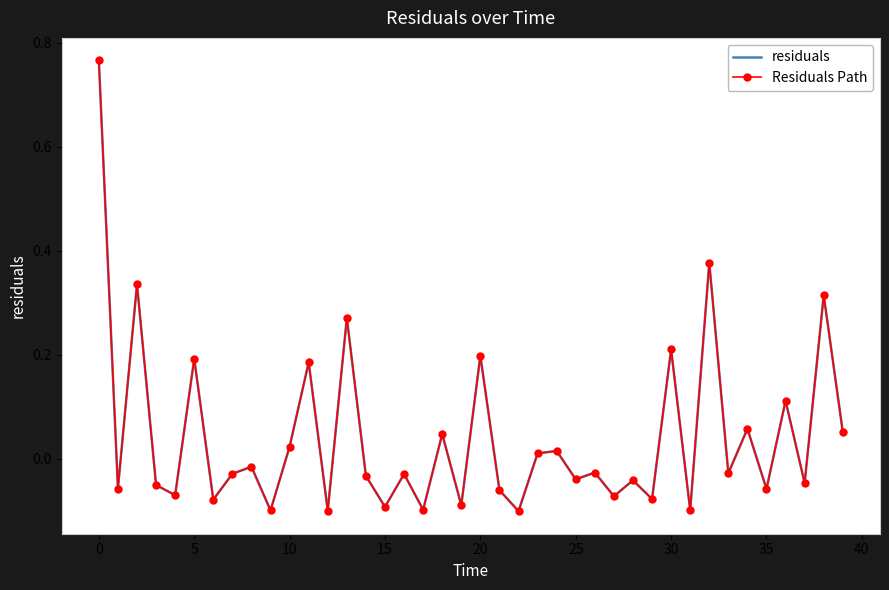

Reading left to right, what are all the values shown in this chart?

residuals: 0.8	-0.1	0.3	-0.1	-0.1	0.2	-0.1	-0.0	-0.0	-0.1	0.0	0.2	-0.1	0.3	-0.0	-0.1	-0.0	-0.1	0.0	-0.1	0.2	-0.1	-0.1	0.0	0.0	-0.0	-0.0	-0.1	-0.0	-0.1	0.2	-0.1	0.4	-0.0	0.1	-0.1	0.1	-0.0	0.3	0.1
Residuals Path: 0.8	-0.1	0.3	-0.1	-0.1	0.2	-0.1	-0.0	-0.0	-0.1	0.0	0.2	-0.1	0.3	-0.0	-0.1	-0.0	-0.1	0.0	-0.1	0.2	-0.1	-0.1	0.0	0.0	-0.0	-0.0	-0.1	-0.0	-0.1	0.2	-0.1	0.4	-0.0	0.1	-0.1	0.1	-0.0	0.3	0.1